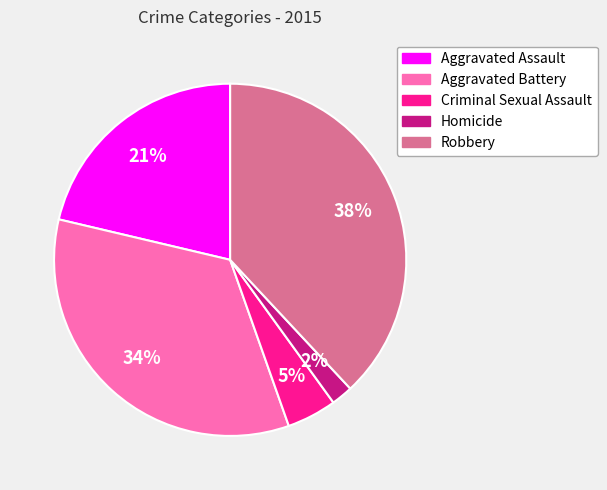

Rank the categories by value from lowest to highest.

Homicide, Criminal Sexual Assault, Aggravated Assault, Aggravated Battery, Robbery